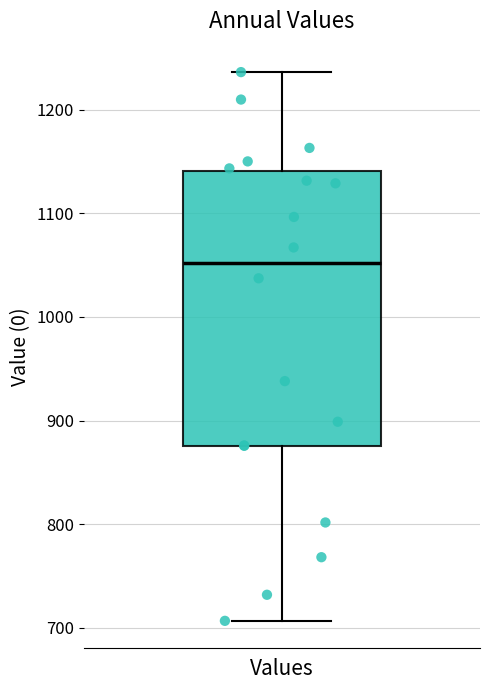

Where does the median line of the box for Values sit on the y-axis? The values are not printed on the chart, so give them approximately, as read against the axis.

1050